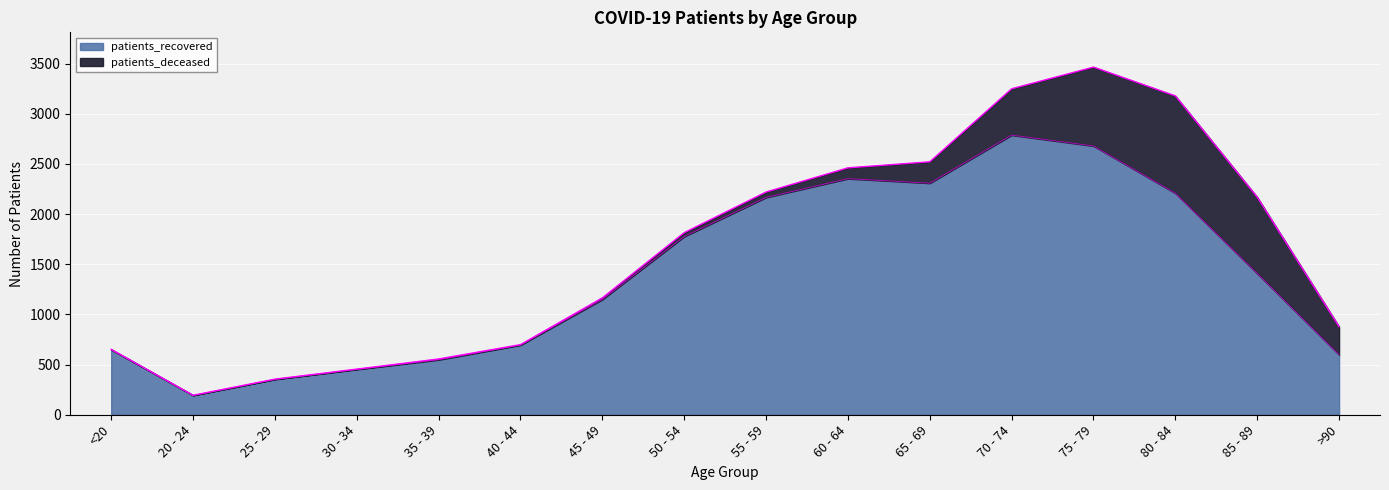

What is the label of the 7th point from the left?

45 - 49